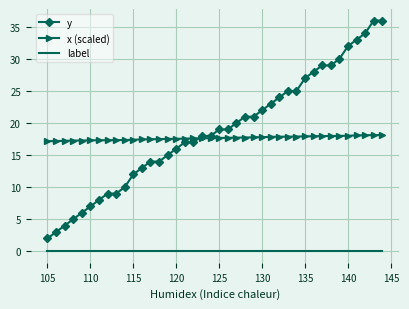

Which series has the largest total across all categories?

y